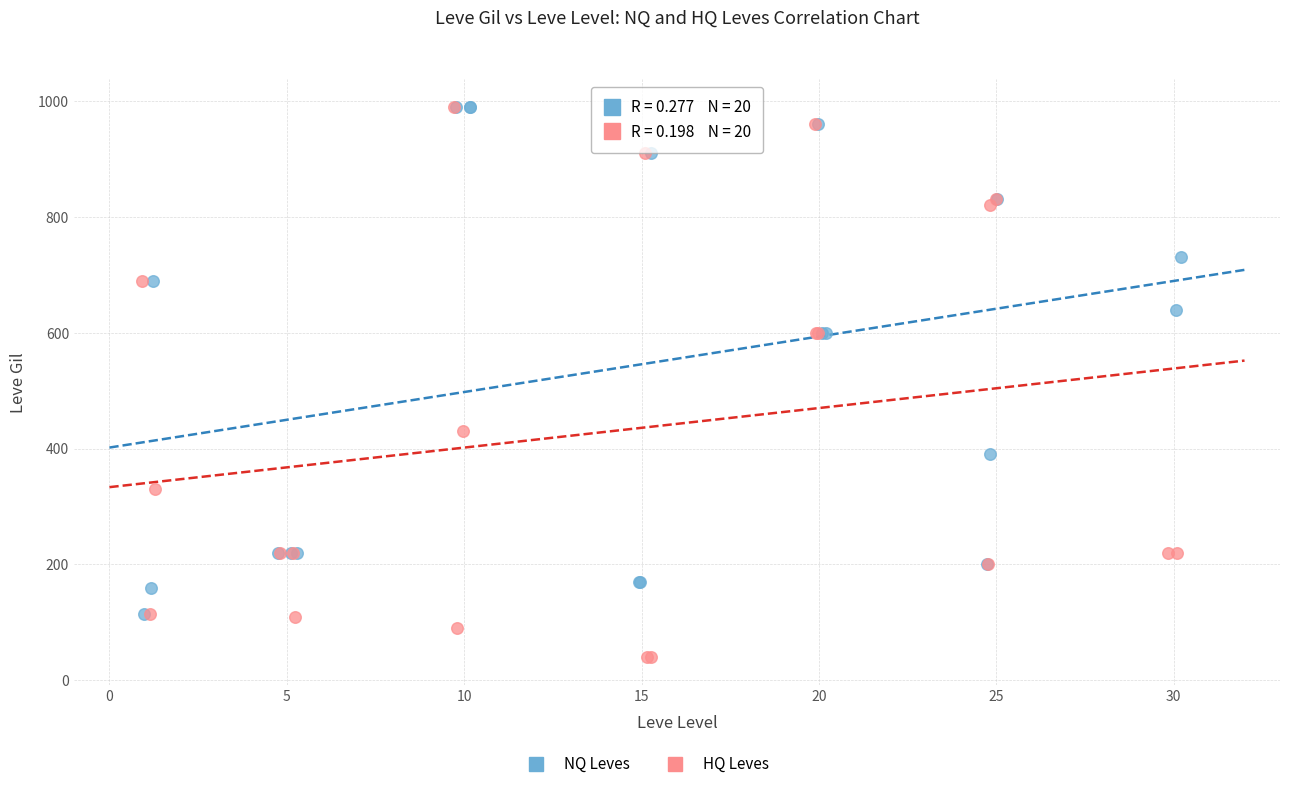

Which series has the widest spread of Y values?

HQ Leves